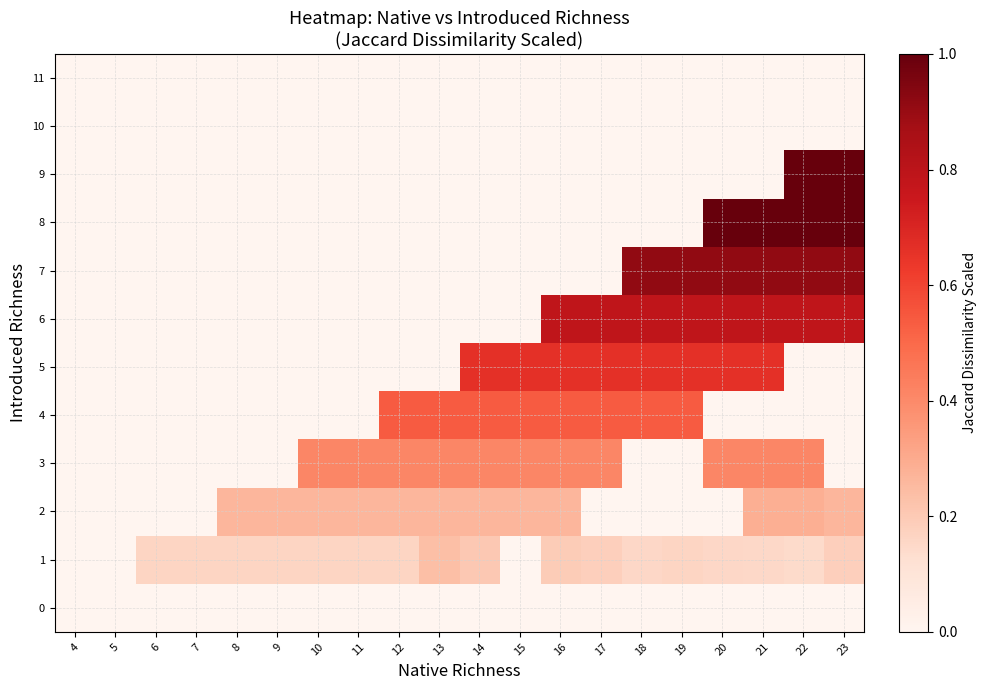

What is the maximum value shown in the chart?

1.0